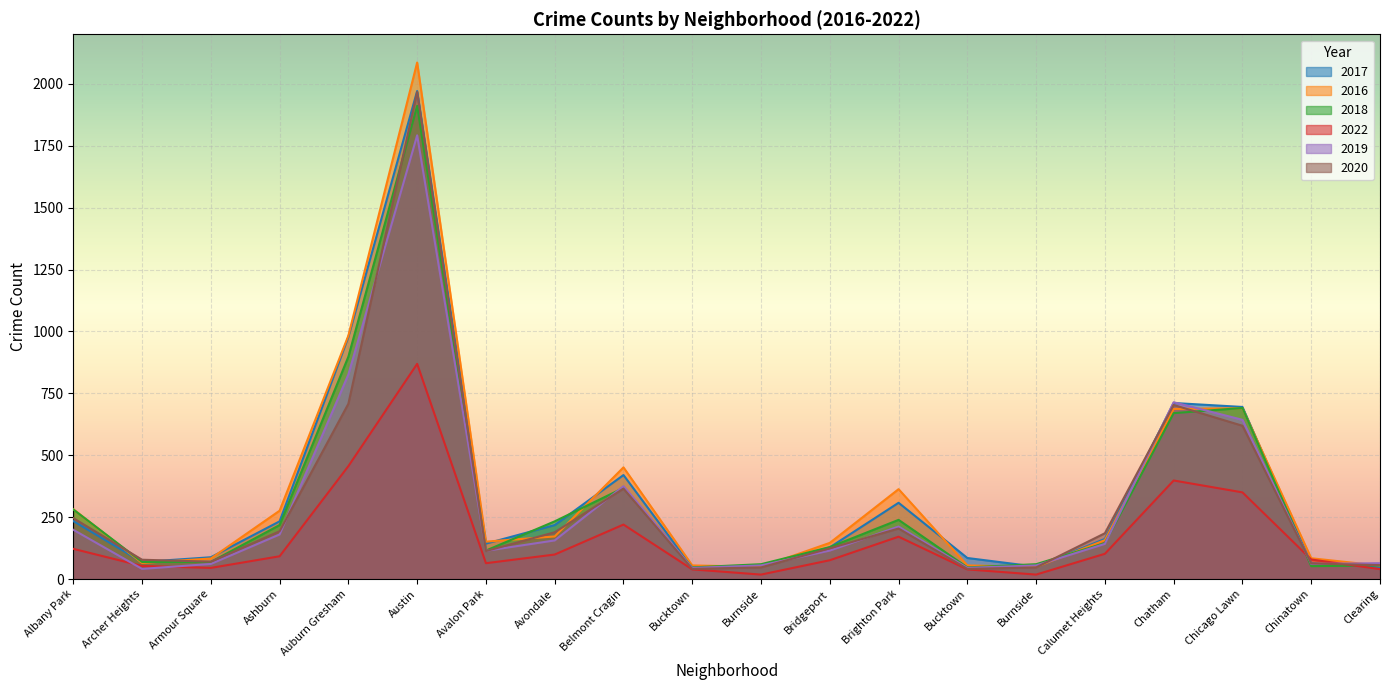

What is the label of the 14th point from the left?

Bucktown